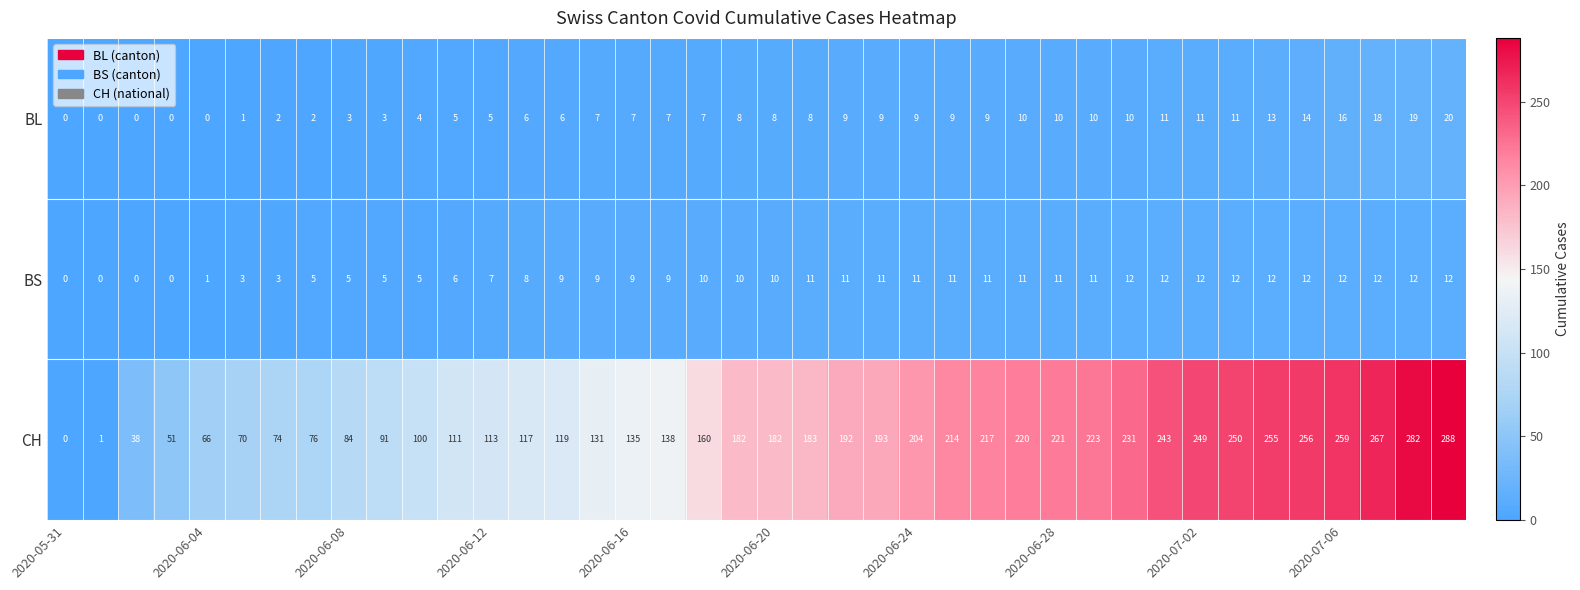

What is the average value of the BL series?

8